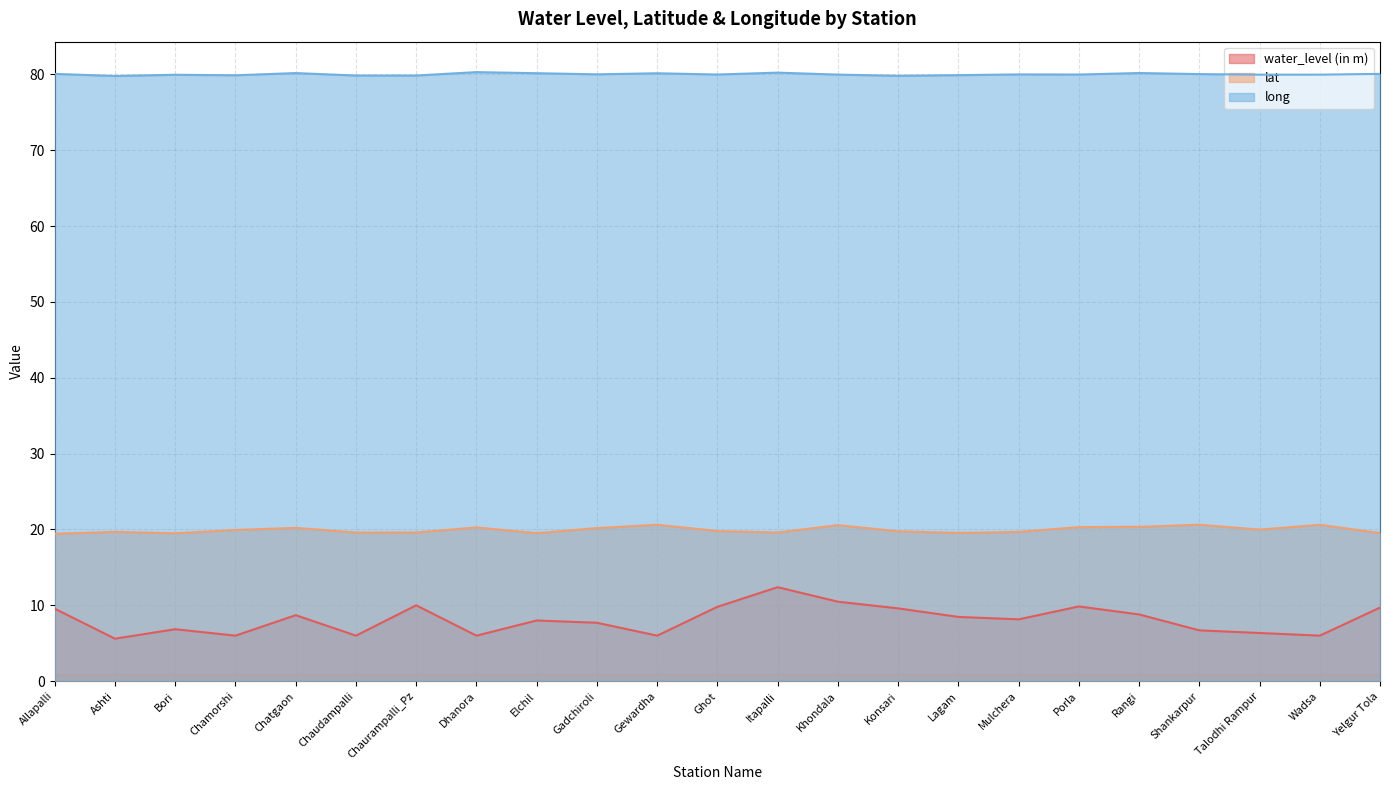

True or false: lat and water_level (in m) intersect in this chart.

False